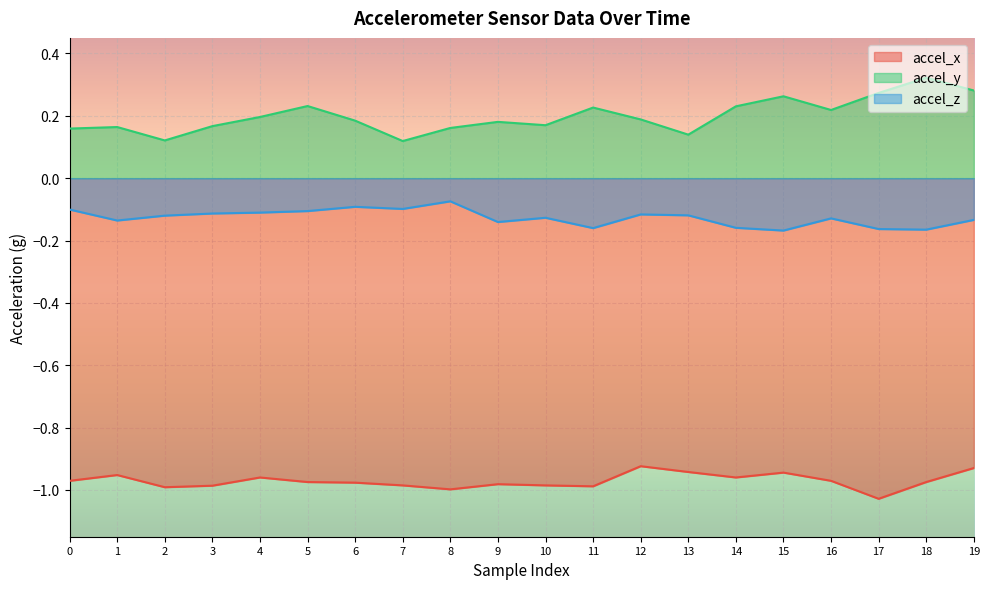

What is the minimum value shown in the chart?

-1.0